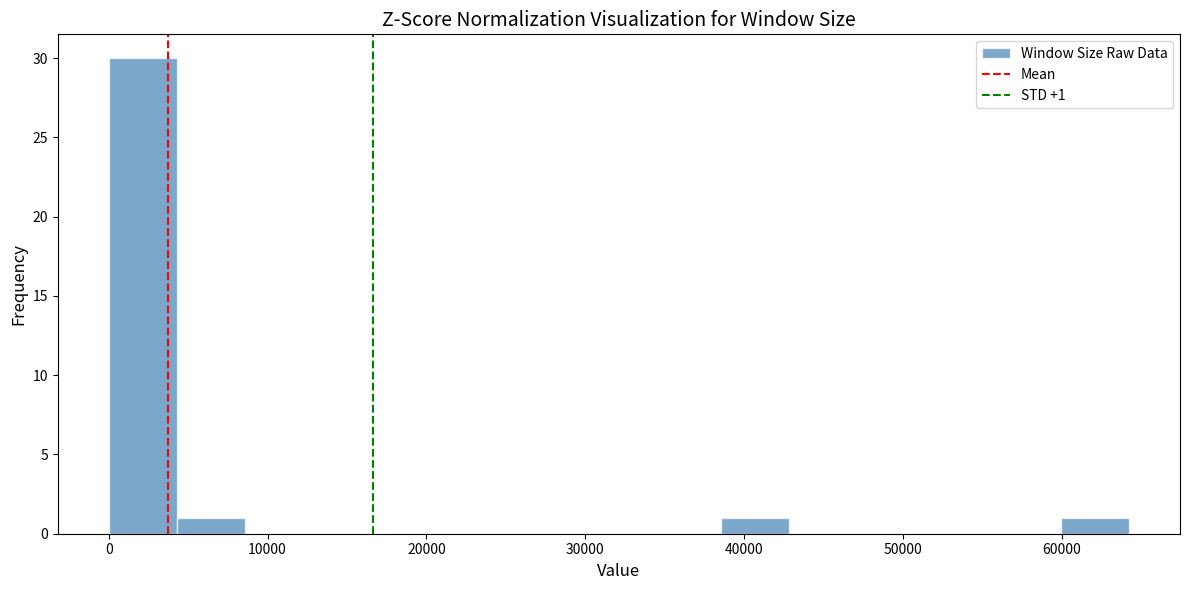

Which range on the x-axis has the tallest bar?

0 to 4000